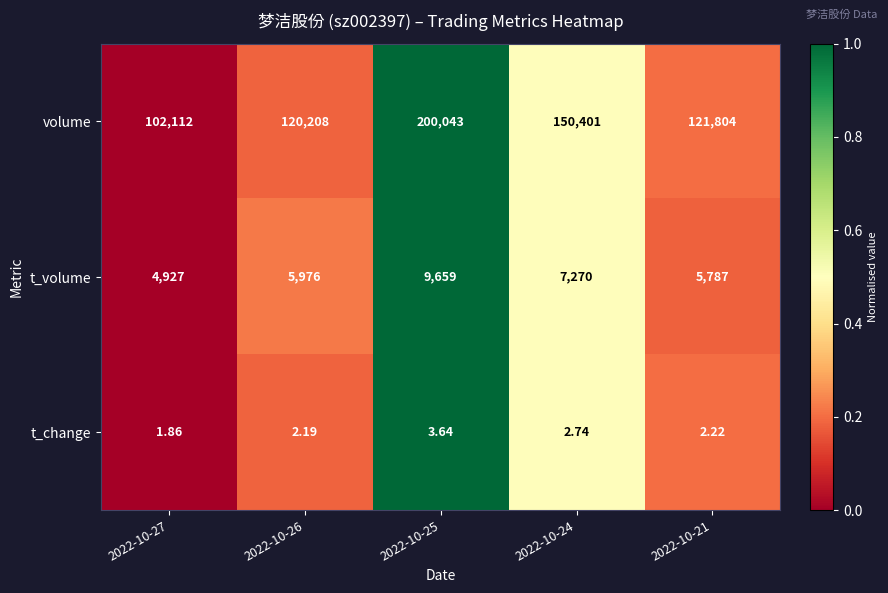

How many series are shown in this chart?

3